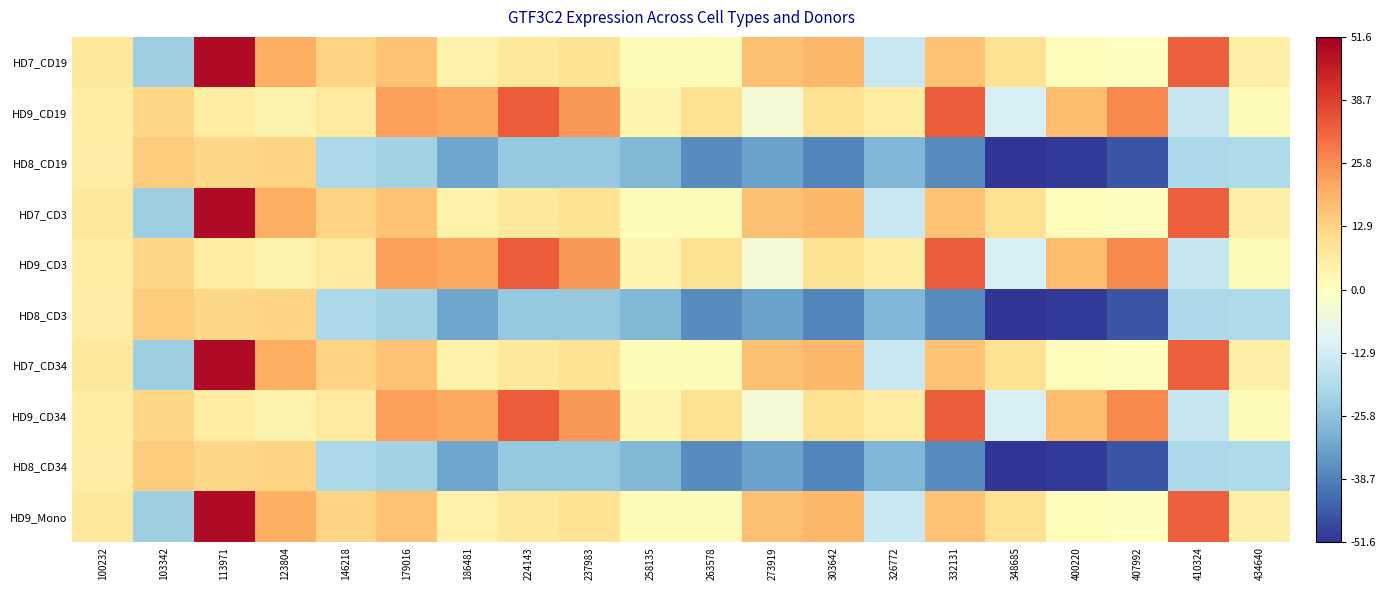

At which category is the sum across all series the highest?

113971